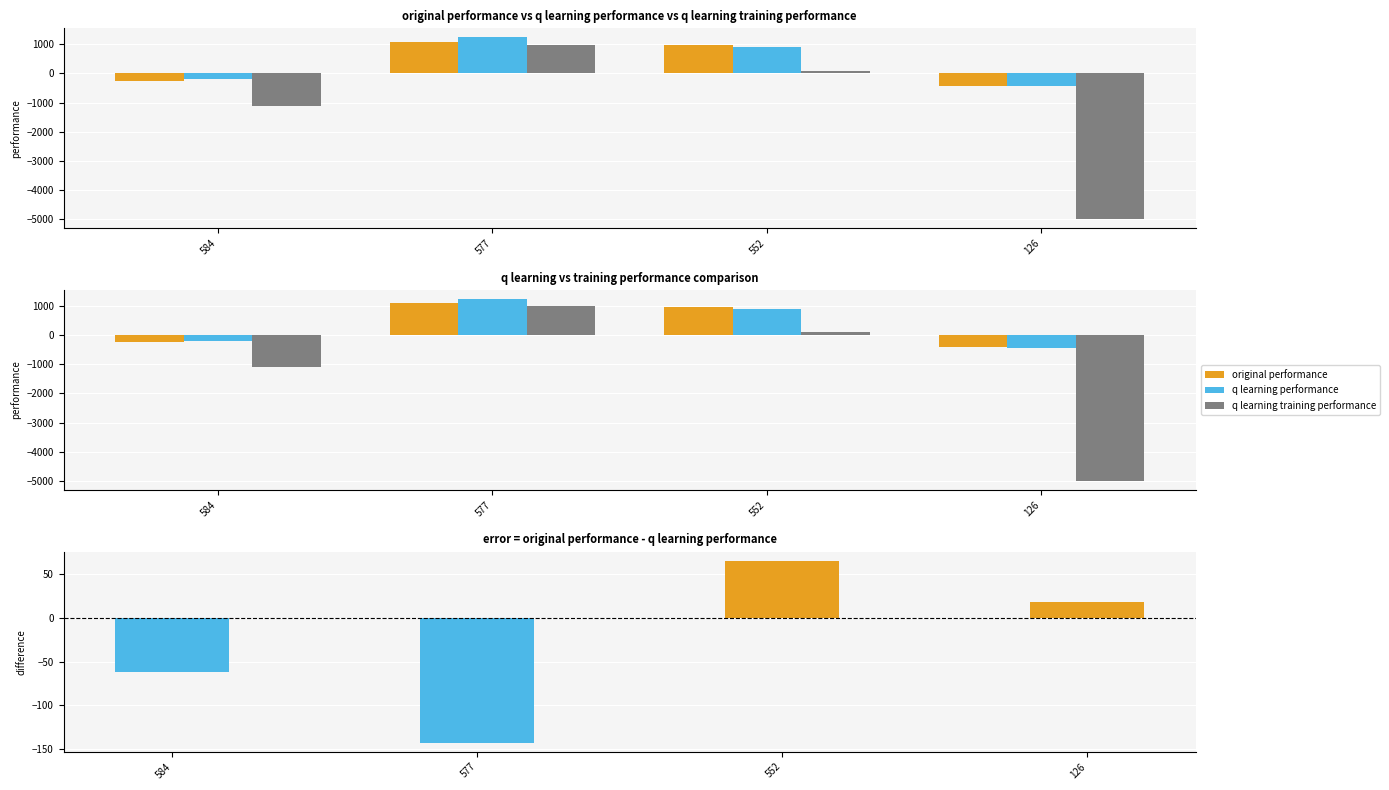

Reading left to right, what are all the values shown in this chart?

original performance: -249.2	1090.9	975.2	-417.5
q learning performance: -187.9	1233.3	909.7	-435.5
q learning training performance: -1101.5	980.3	94.4	-5000.0
original - q learning performance: -61.3	-142.4	65.5	18.1